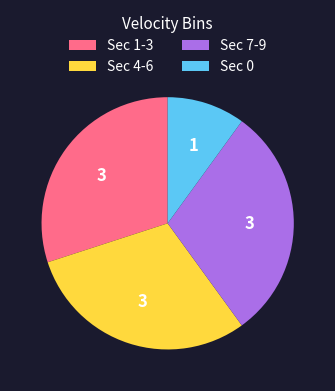

Do Sec 0 and Sec 1-3 together represent more than half of the pie?

No